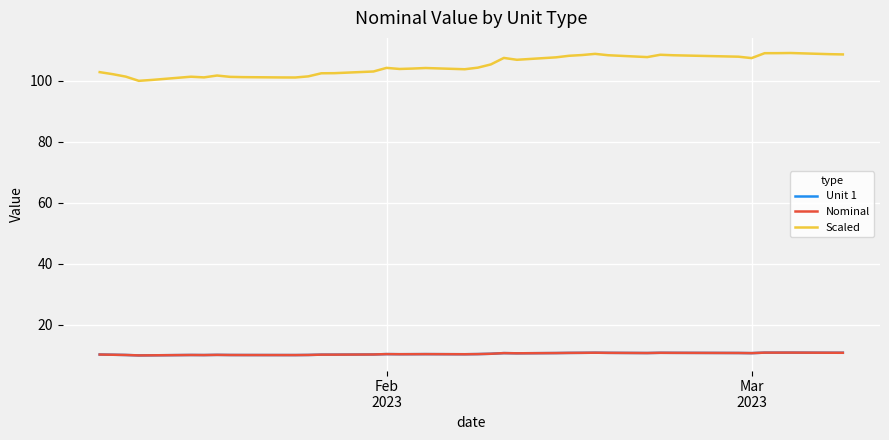

Does the chart display data point markers on the line(s)?

No